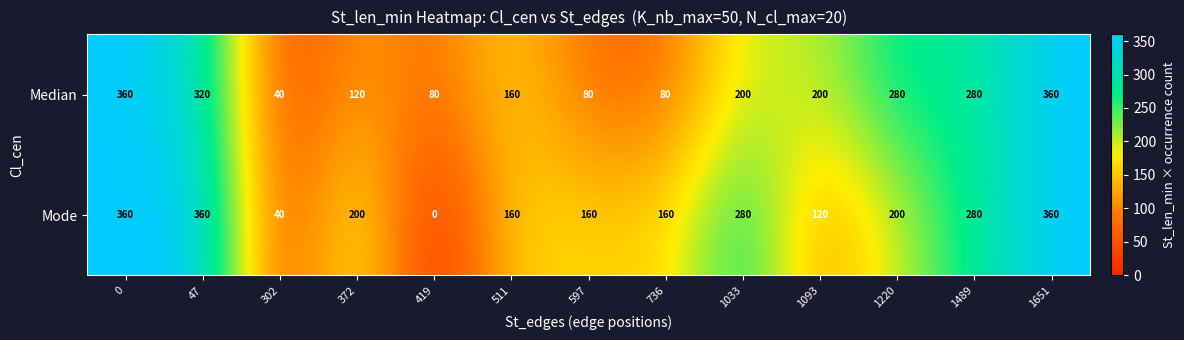

What is the difference between the maximum and second lowest values in the Mode series?

320